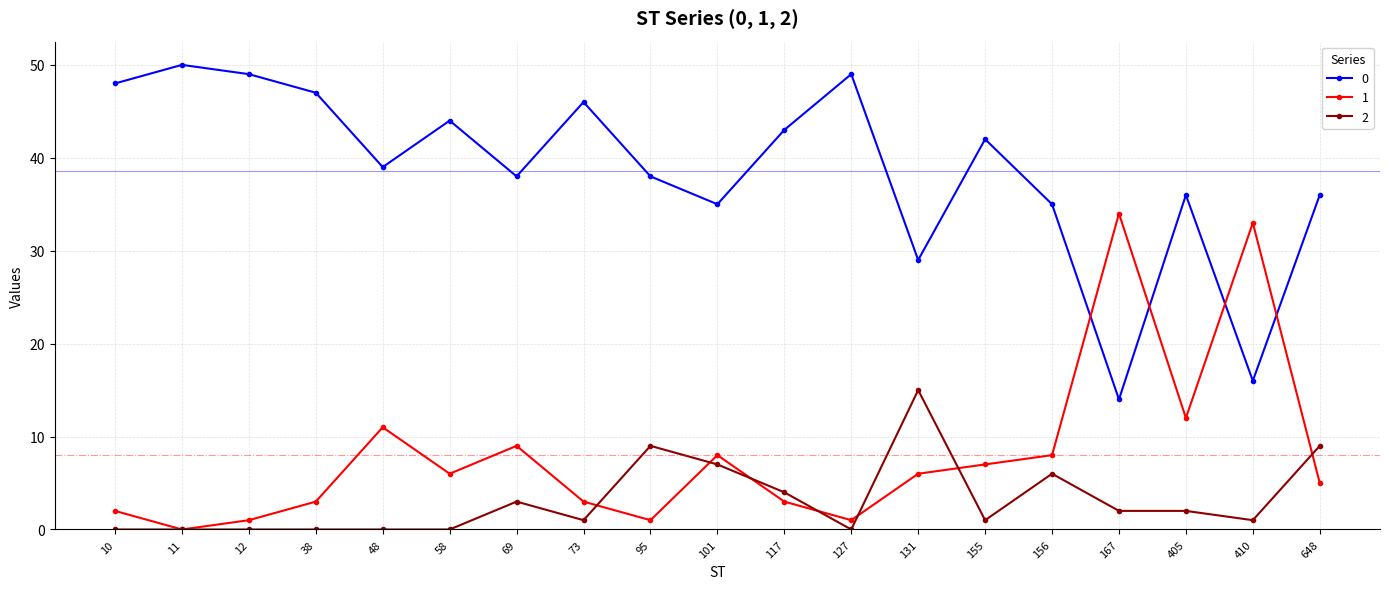

Reading left to right, what are all the values shown in this chart?

0: 48	50	49	47	39	44	38	46	38	35	43	49	29	42	35	14	36	16	36
1: 2	0	1	3	11	6	9	3	1	8	3	1	6	7	8	34	12	33	5
2: 0	0	0	0	0	0	3	1	9	7	4	0	15	1	6	2	2	1	9